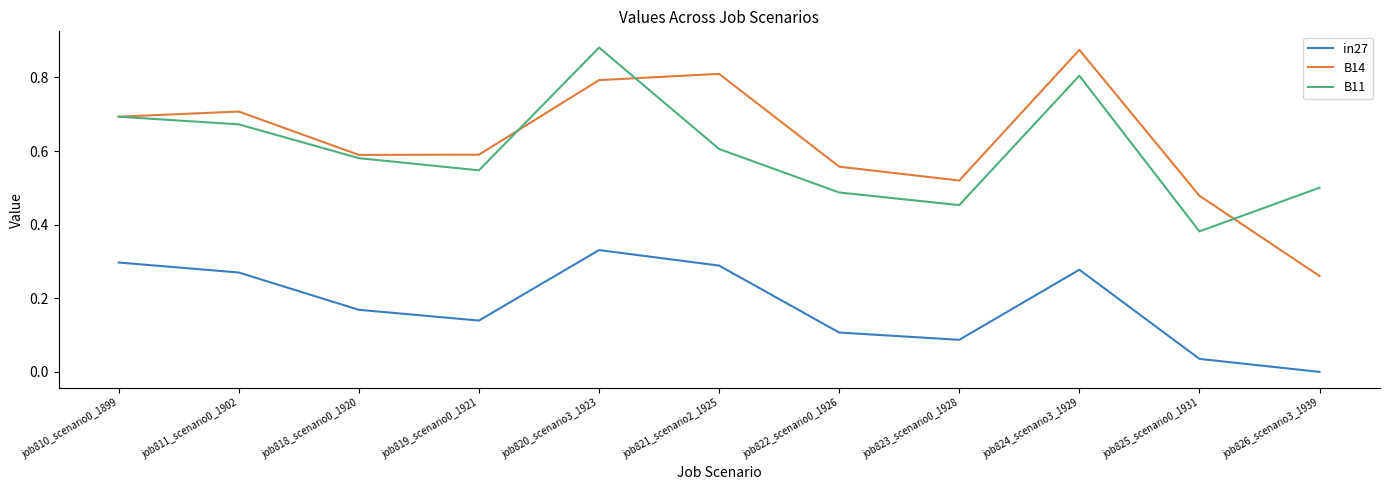

True or false: in27 and B11 cross at least once.

False